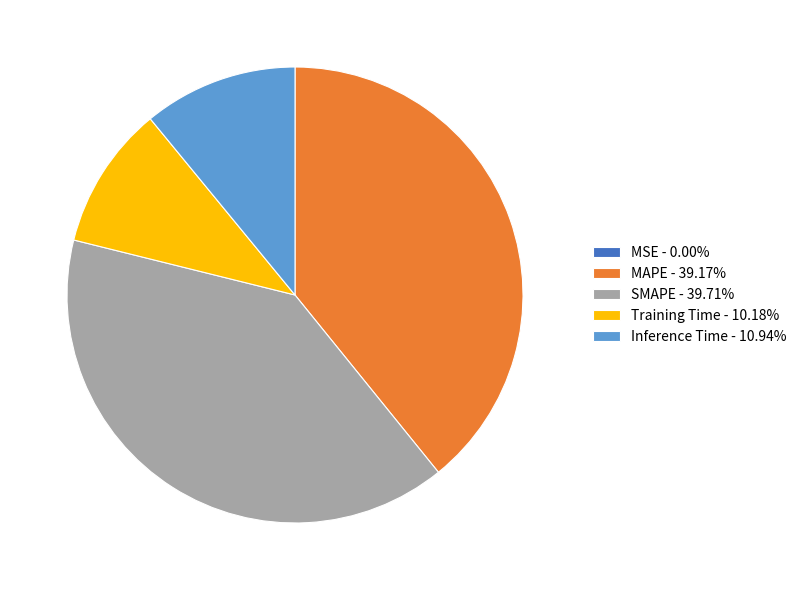

Approximately how many times larger is the value at SMAPE - 39.71% compared to MAPE - 39.17%?

1.0